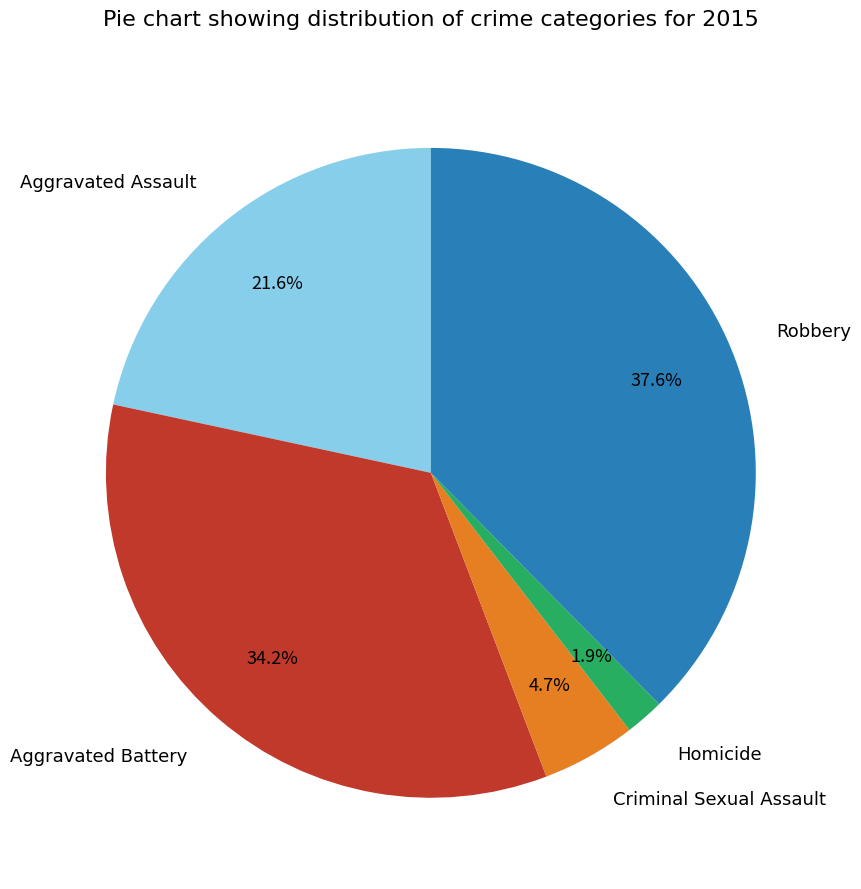

Which has a higher value, Robbery or Aggravated Assault?

Robbery